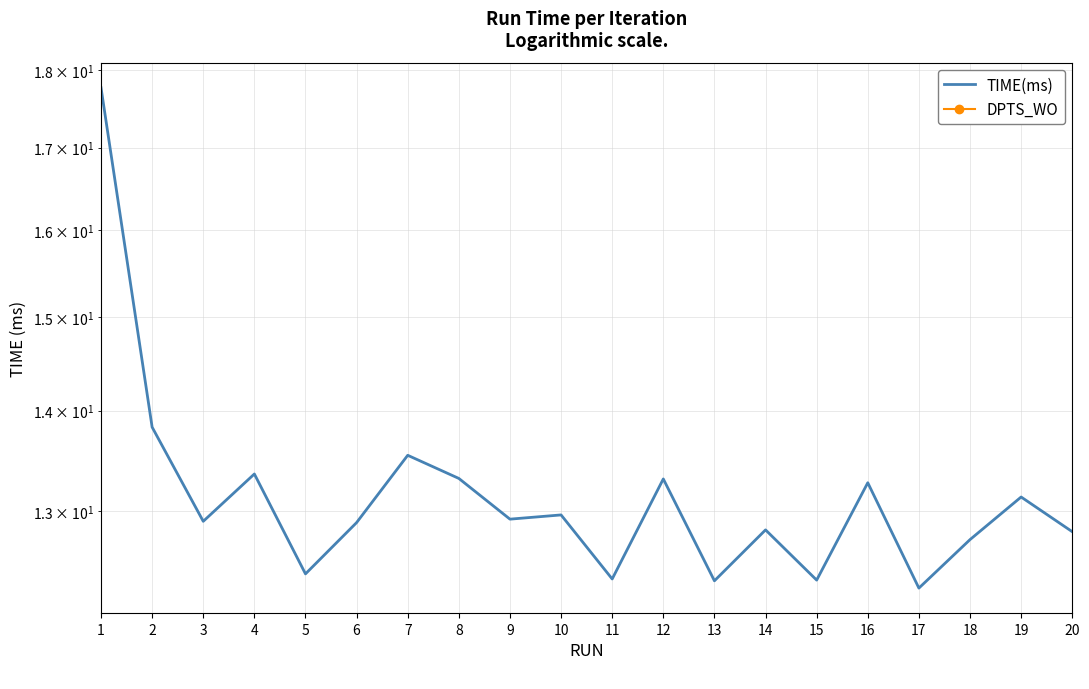

Where is the first local maximum for TIME(ms)?

4